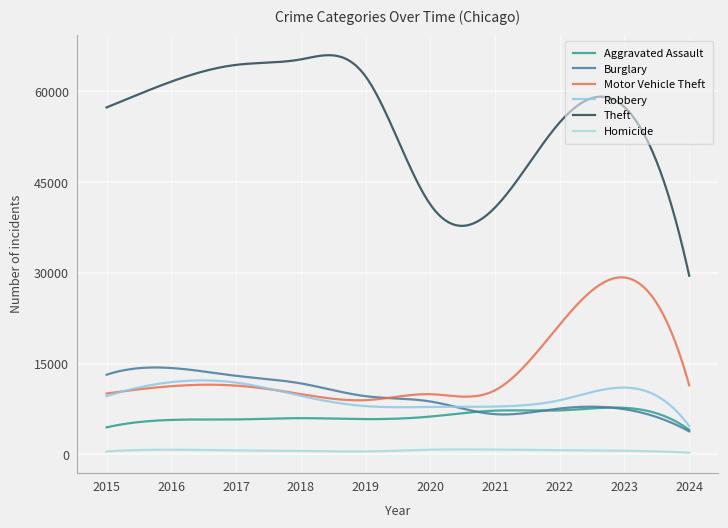

Reading left to right, extract all data points from this chart.

Aggravated Assault: 4480	5713	5793	6001	5841	6264	7242	7280	7710	4072
Burglary: 13184	14289	13001	11747	9638	8758	6662	7593	7482	3815
Motor Vehicle Theft: 10068	11285	11380	9985	8977	9959	10603	21461	29243	11439
Robbery: 9638	11960	11880	9681	7995	7855	7920	8962	11056	4681
Theft: 57351	61623	64386	65289	62495	41335	40810	54879	57408	29546
Homicide: 496	786	672	588	499	787	804	724	625	297